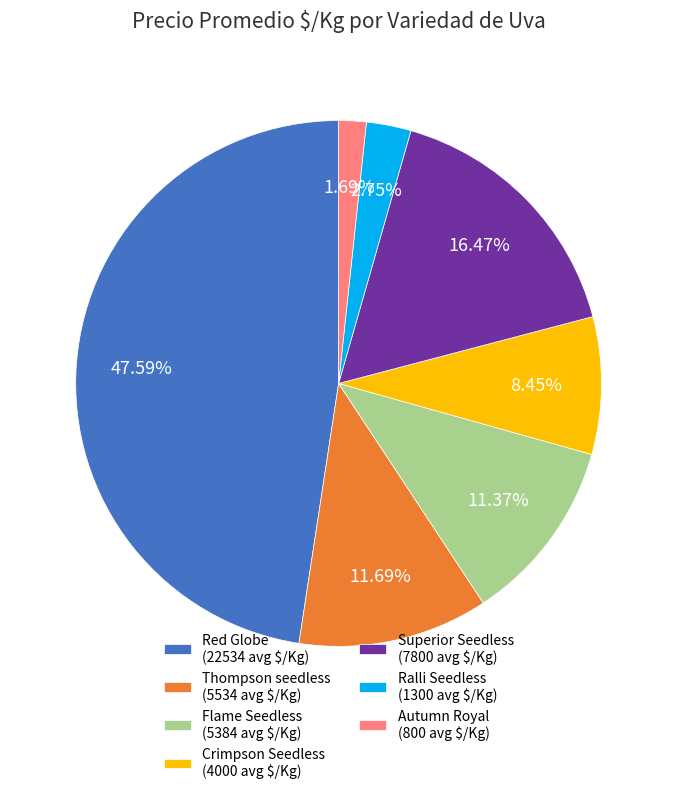

Is Thompson seedless (5534 avg $/Kg) the majority of the pie?

No